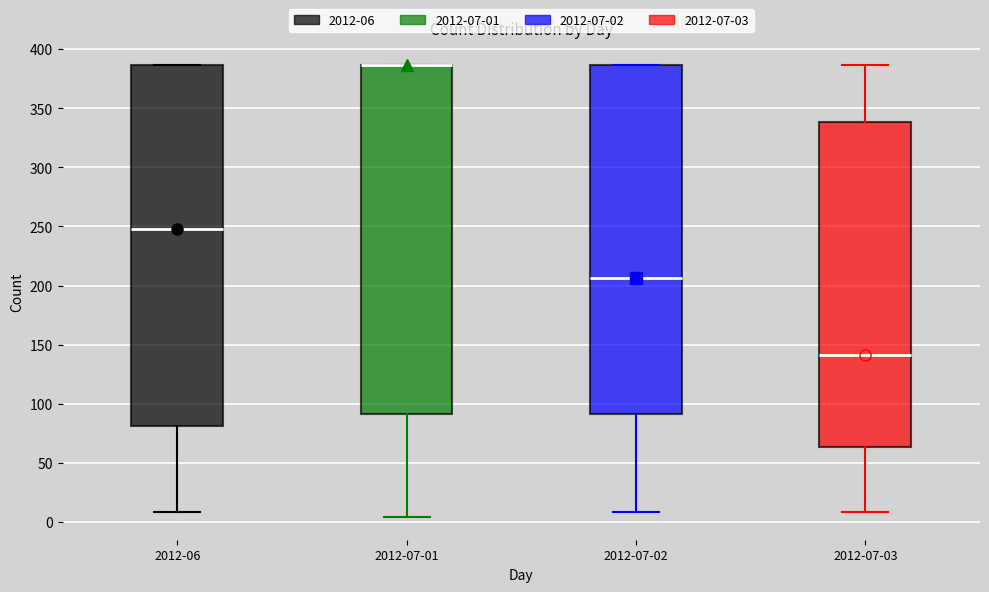

Which box is the tallest, from its lower edge to its upper edge?

2012-06